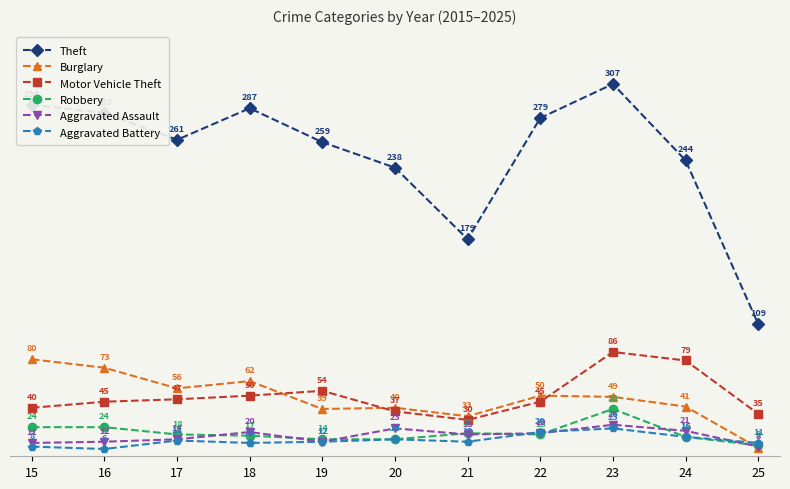

Which series changed the most between 15 and 18?

Burglary